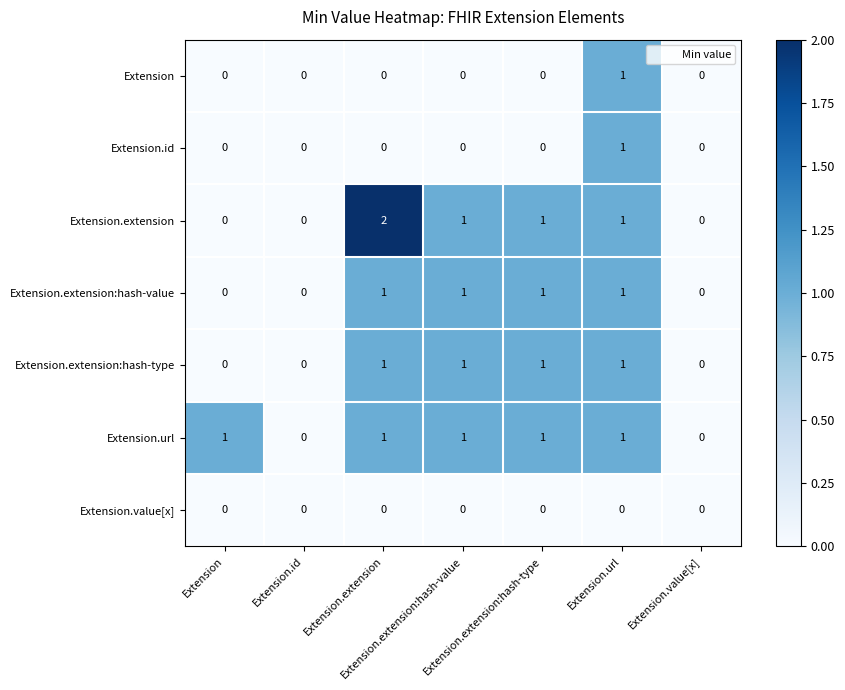

Count the number of categories in the chart.

7